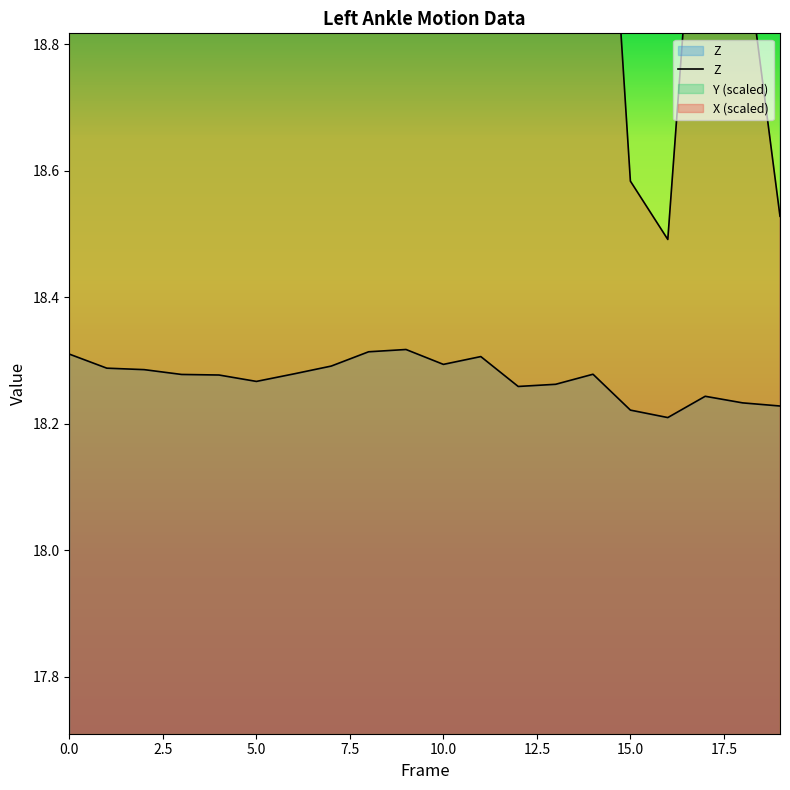

List the labels in order of Z value, smallest first.

16, 15, 19, 18, 17, 12, 13, 5, 4, 3, 14, 6, 2, 1, 7, 10, 11, 0, 8, 9